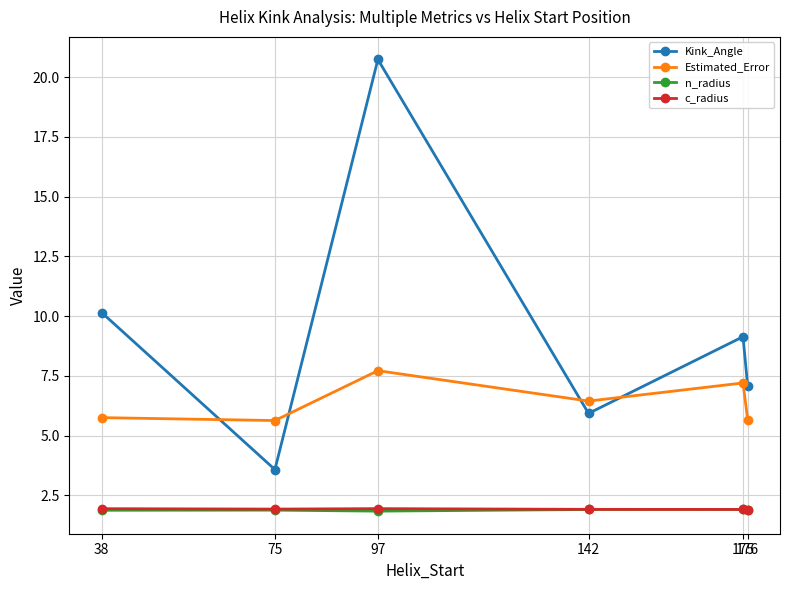

Where is Kink_Angle nearest to the value 12?

38